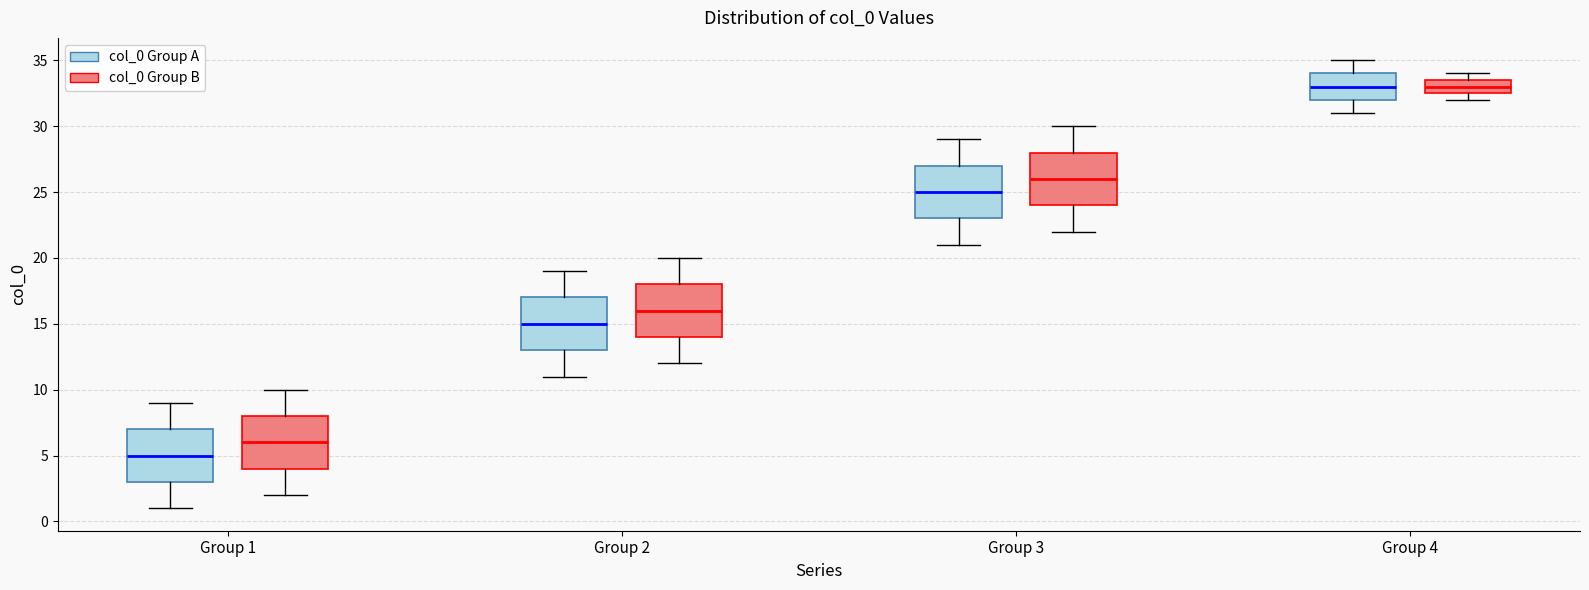

Reading left to right, read every box against the y-axis: the position of its median line, the range the box covers, and the ends of its whiskers. The values are not printed on the chart, so give them approximately, as read against the axis.

Group 1 (col_0 Group A): median 5.0, box 3.0 to 7.0, whiskers 1.0 to 9.0
Group 1 (col_0 Group B): median 6.0, box 4.0 to 8.0, whiskers 2.0 to 10.0
Group 2 (col_0 Group A): median 15.0, box 13.0 to 17.0, whiskers 11.0 to 19.0
Group 2 (col_0 Group B): median 16.0, box 14.0 to 18.0, whiskers 12.0 to 20.0
Group 3 (col_0 Group A): median 25.0, box 23.0 to 27.0, whiskers 21.0 to 29.0
Group 3 (col_0 Group B): median 26.0, box 24.0 to 28.0, whiskers 22.0 to 30.0
Group 4 (col_0 Group A): median 33.0, box 32.0 to 34.0, whiskers 31.0 to 35.0
Group 4 (col_0 Group B): median 33.0, box 32.5 to 33.5, whiskers 32.0 to 34.0